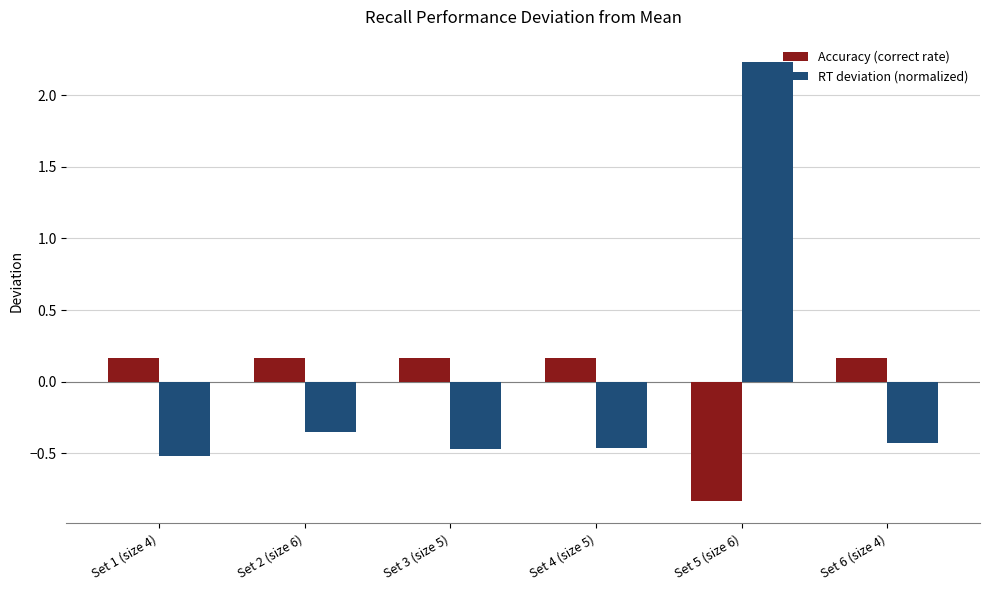

Which series has the largest range (max minus min)?

RT deviation (normalized)